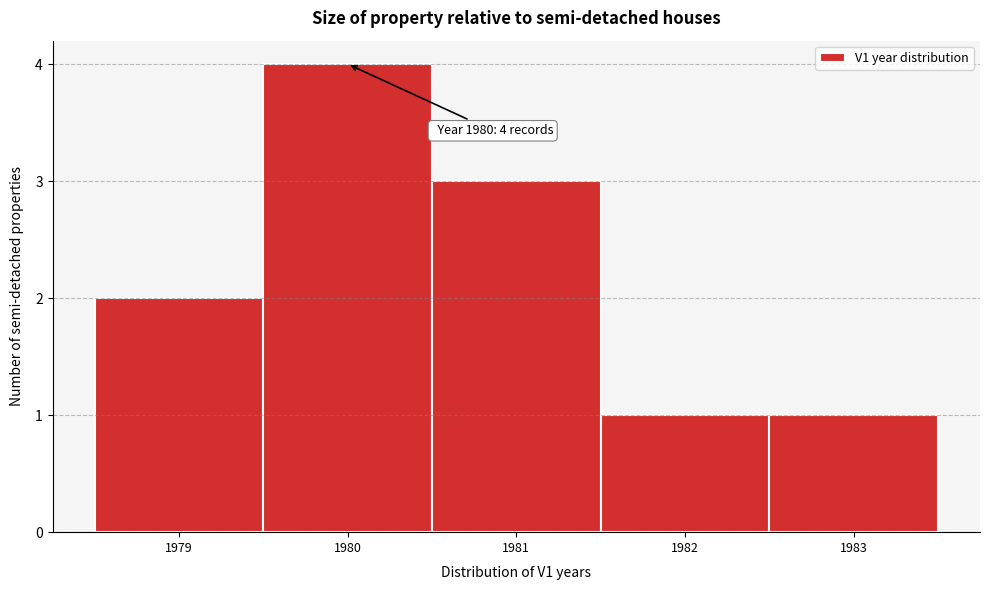

Which range on the x-axis has the tallest bar?

1979.5 to 1980.5